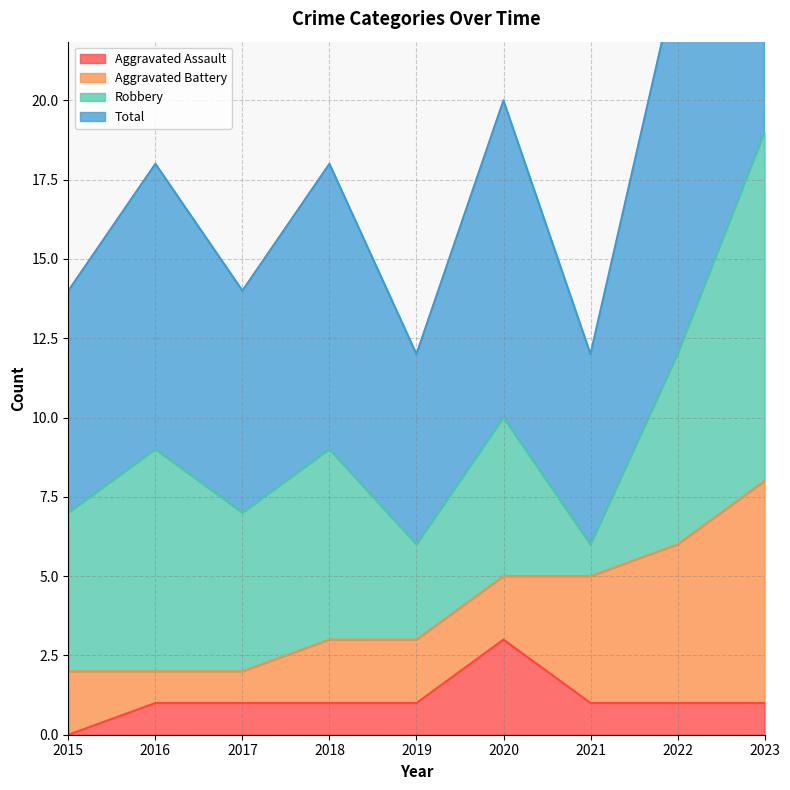

True or false: Total has a value of 9 at 2017.

False